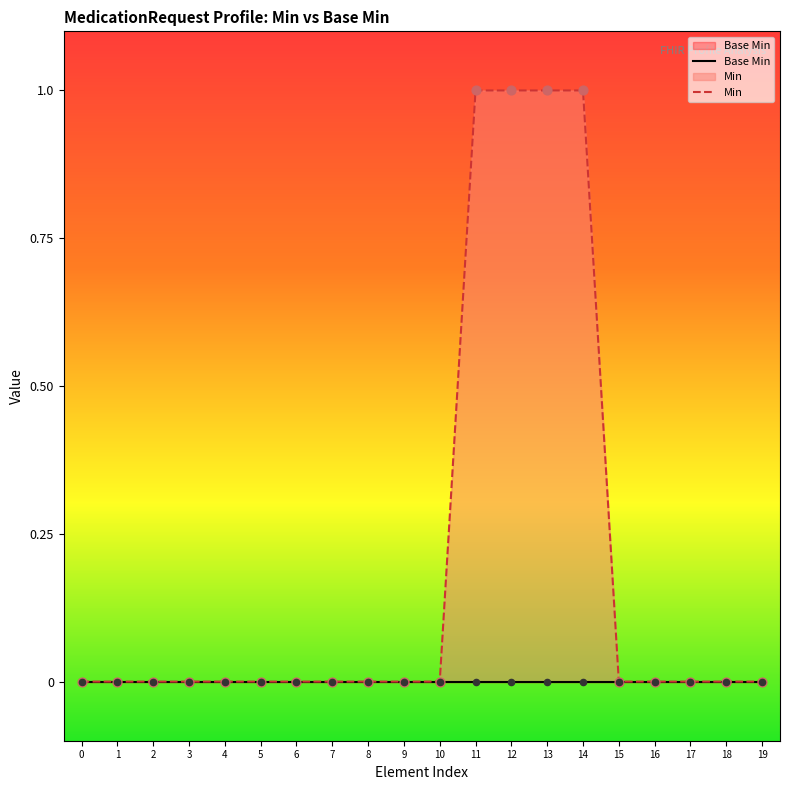

Which series reaches the minimum Y coordinate?

Base Min